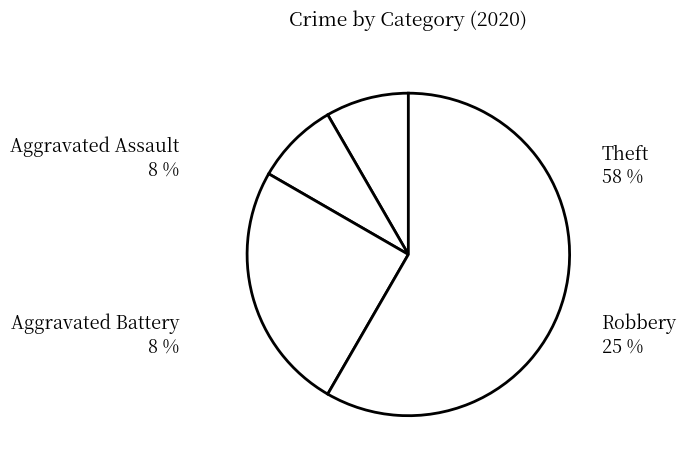

Which slice is the largest?

Theft